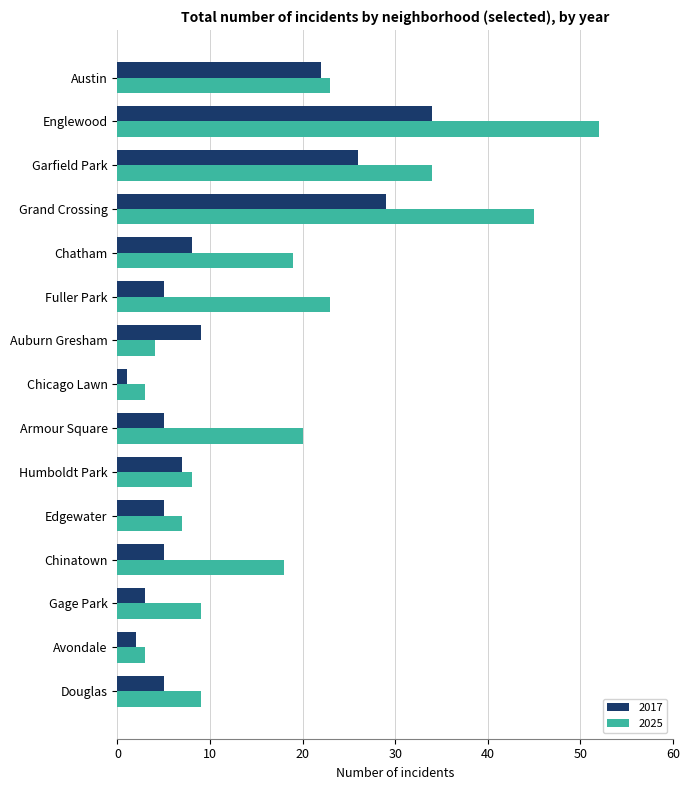

At which label does 2025 reach its peak?

Englewood